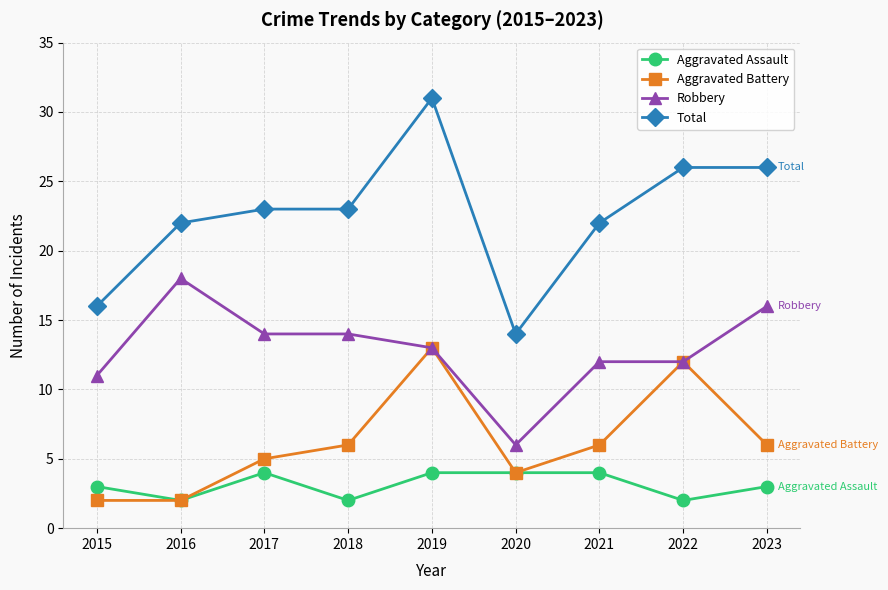

At how many categories does at least one series exceed 4?

9